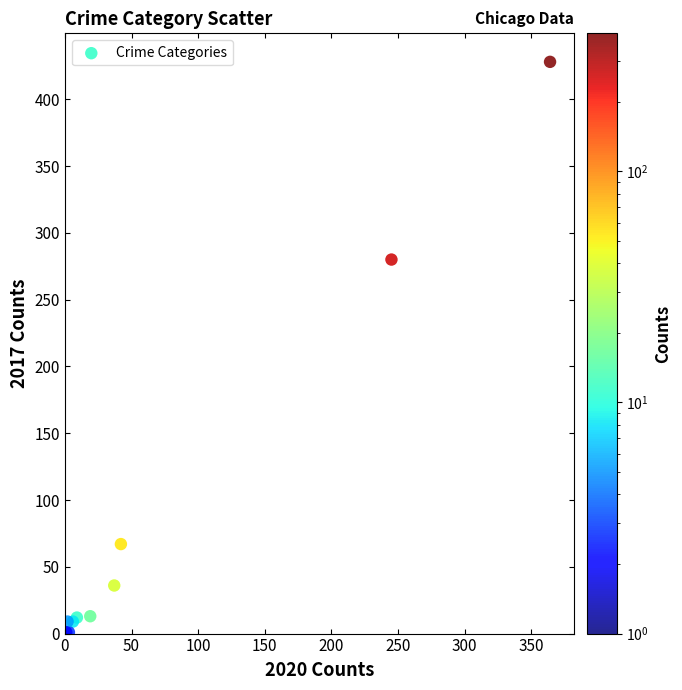

What Y value in the scatter plot is closest to 214?

280